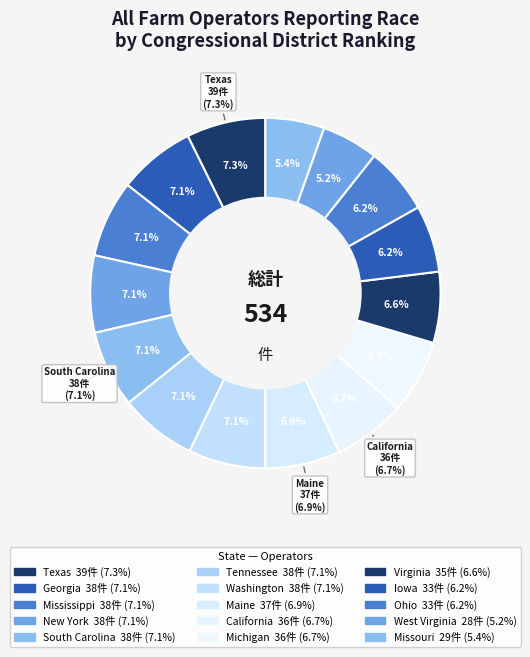

The Iowa slice represents 6% of the pie. True or false?

True